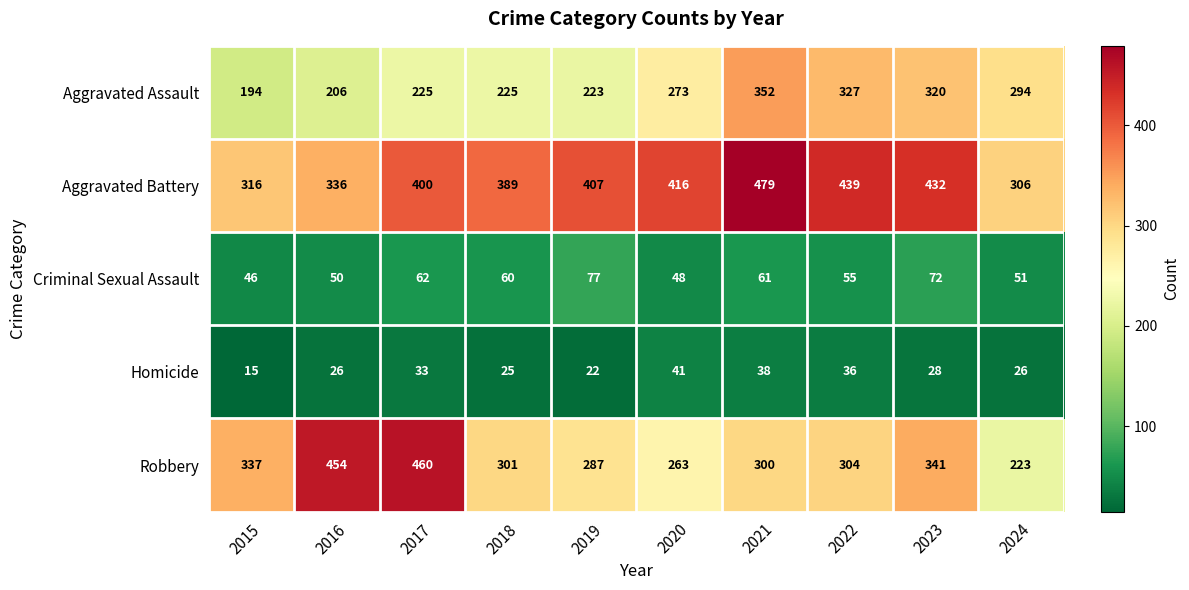

Rank the series by their maximum value, from lowest to highest.

Homicide, Criminal Sexual Assault, Aggravated Assault, Robbery, Aggravated Battery